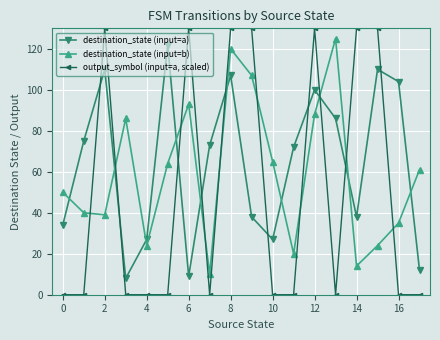

What is the greatest value displayed?

130